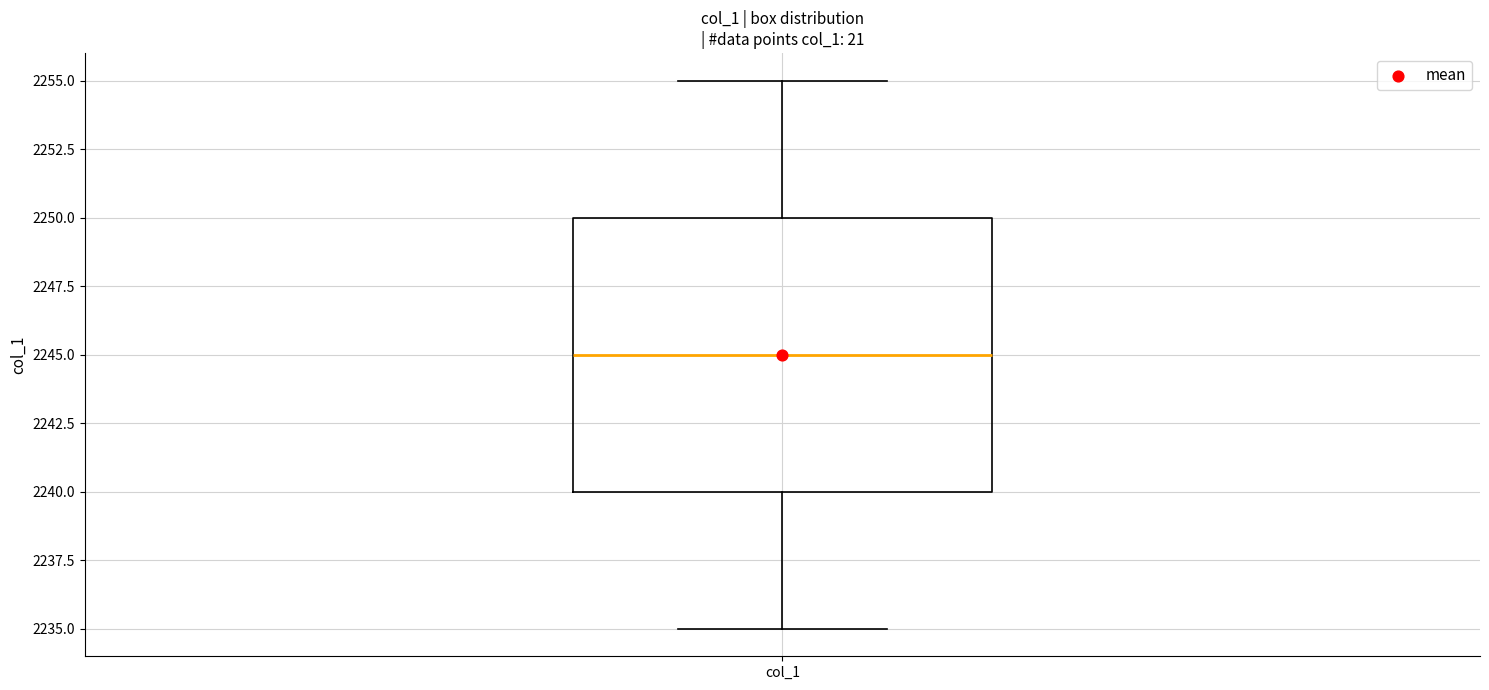

Transcribe this box plot: give where the median line is, the range the box spans, and where the two whiskers end, as read against the y-axis. The values are not printed on the chart, so give them approximately, as read against the axis.

median 2245, box 2240 to 2250, whiskers 2235 to 2255